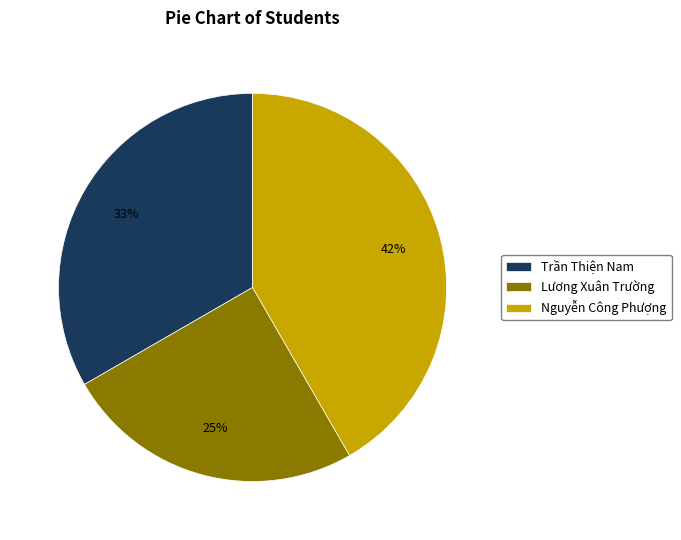

How many segments does this pie chart have?

3